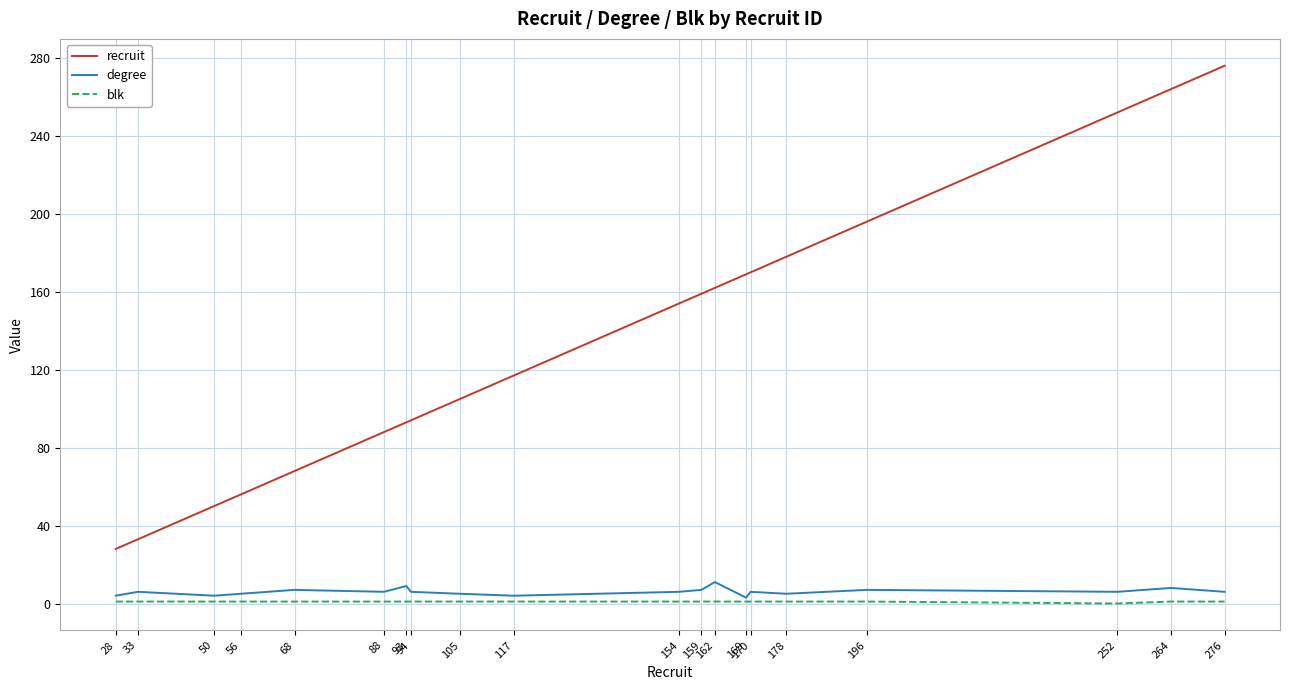

List the series in order of their peak value, highest first.

recruit, degree, blk